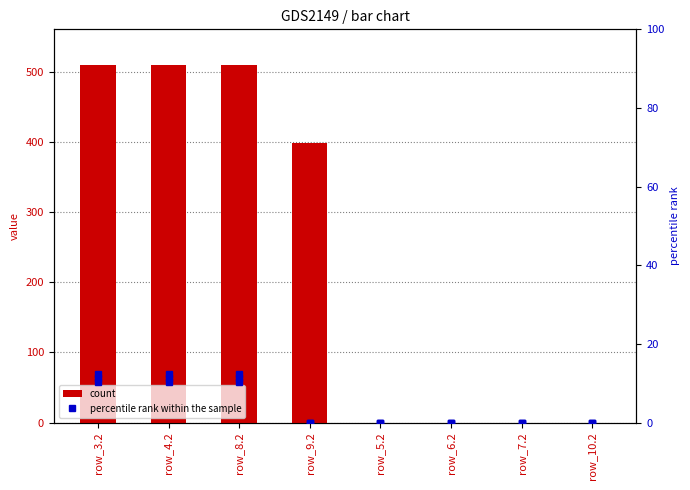

What position from the right is row_8.2?

6